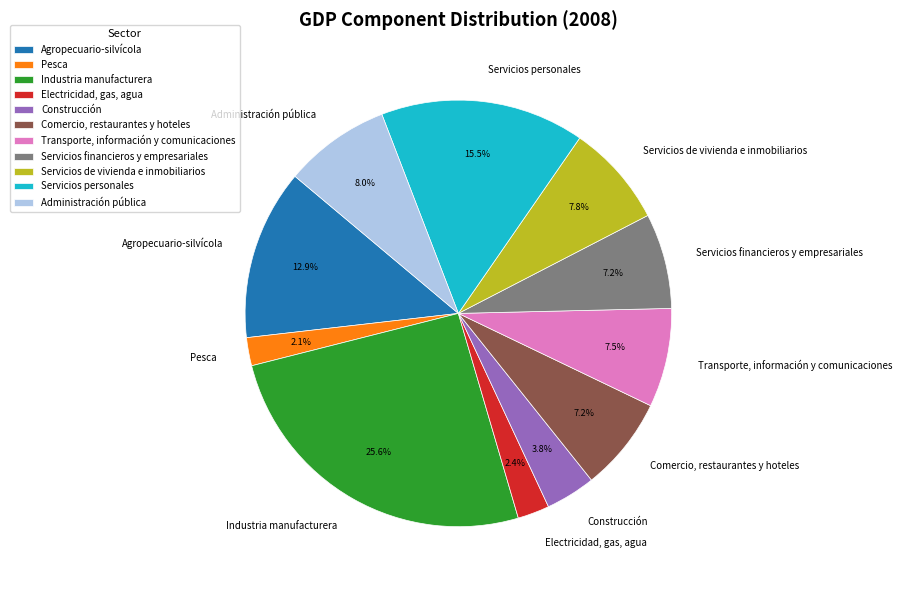

Does any single category account for the majority?

No